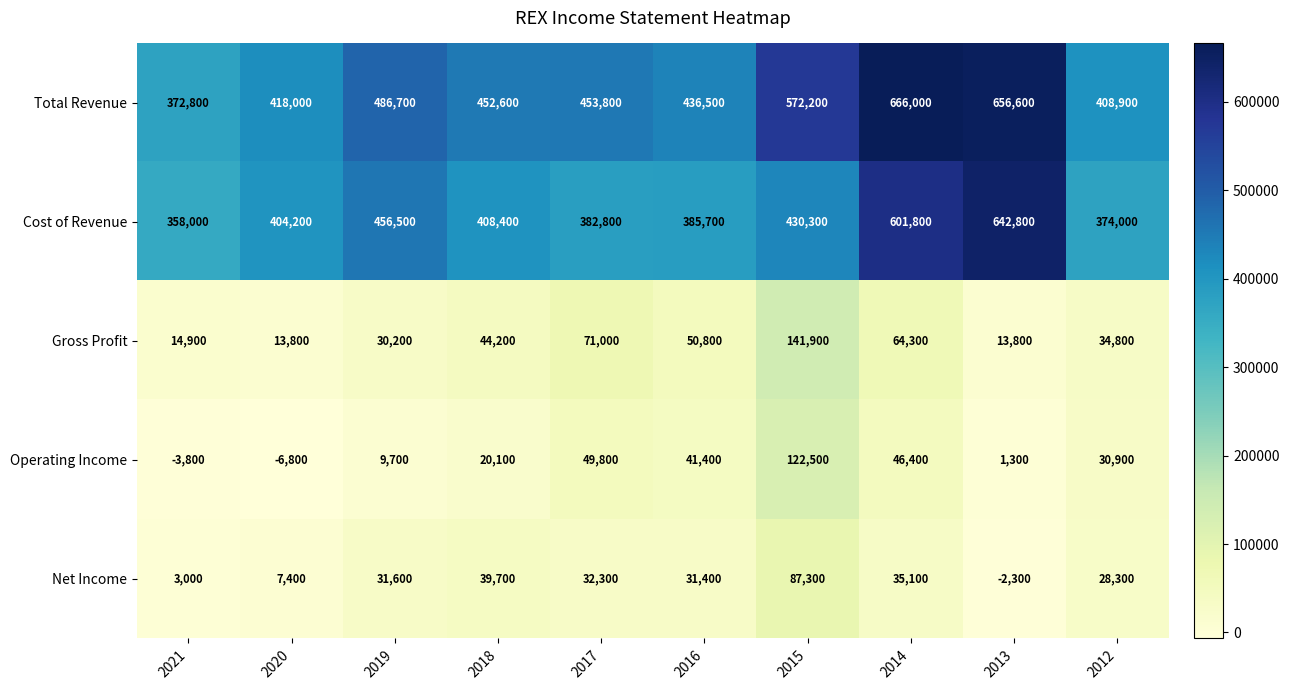

The Cost of Revenue series shows 430300 at 2015. True or false?

True